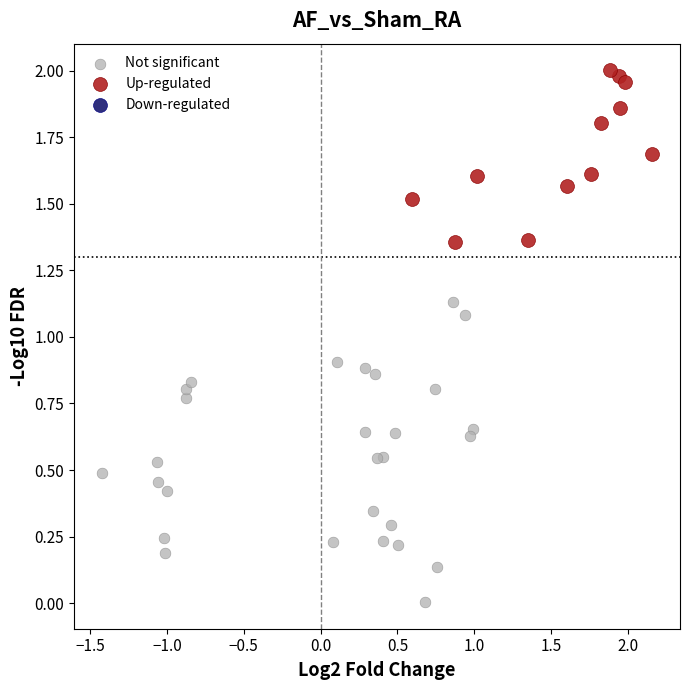

Which series has the widest spread of Y values?

Not significant